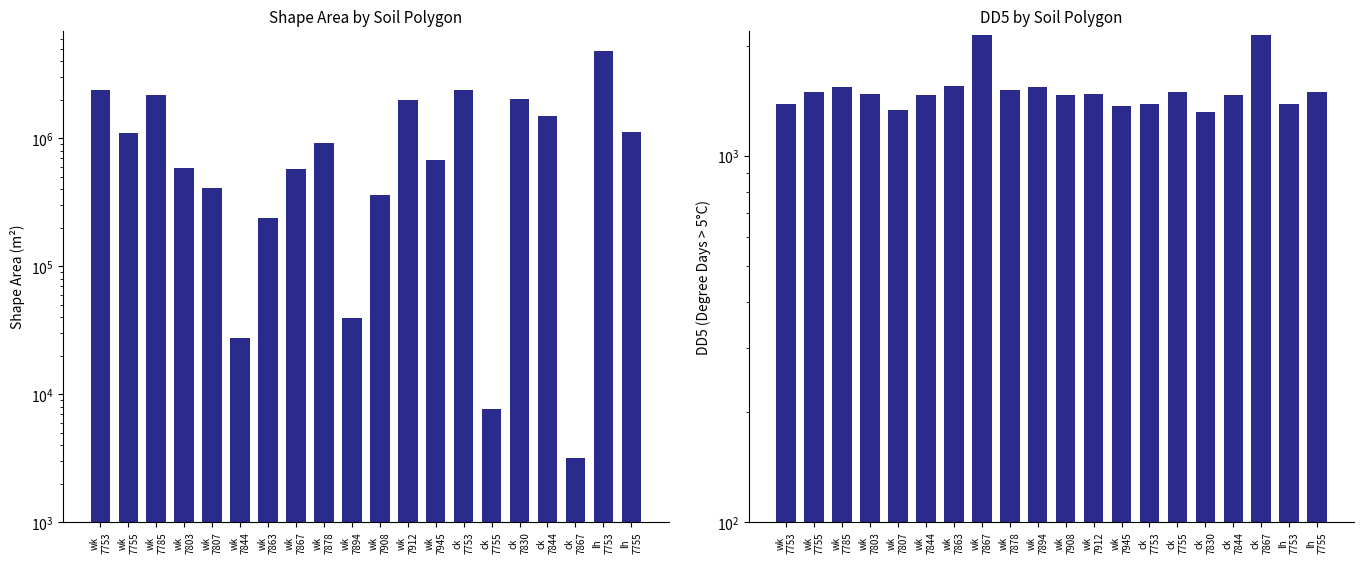

The Shape_Area series shows 3189.2 at ck
7867. True or false?

True